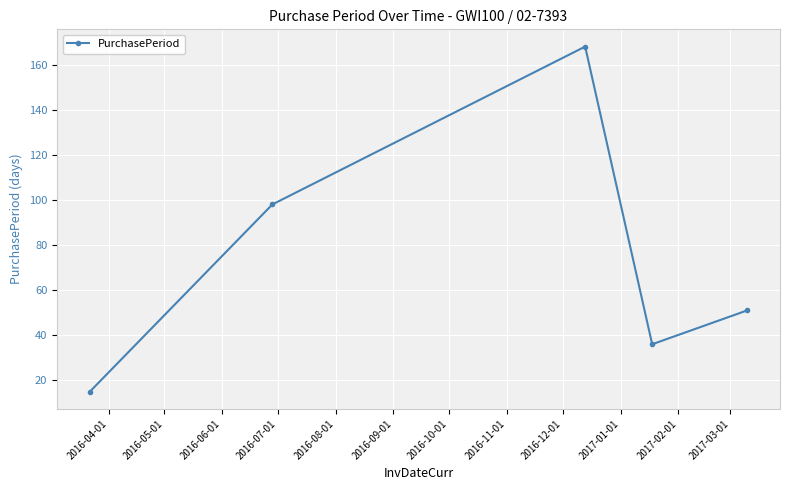

True or false: the data has more than 0 interior local peaks.

True